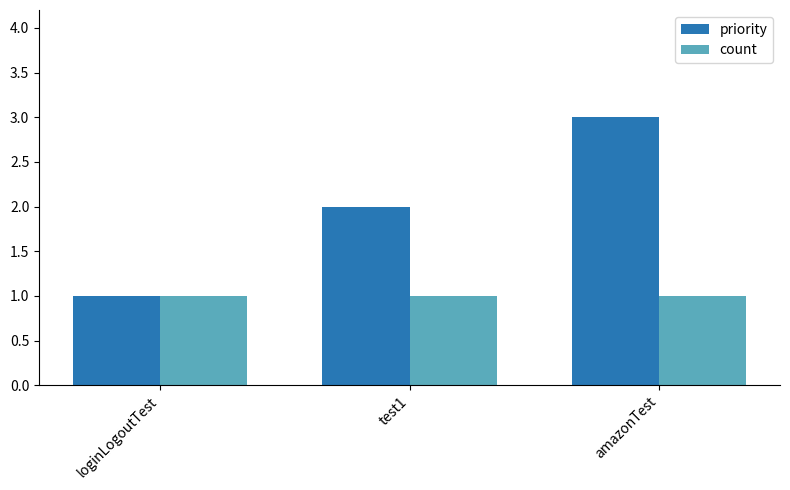

Where is priority nearest to the value 2?

test1